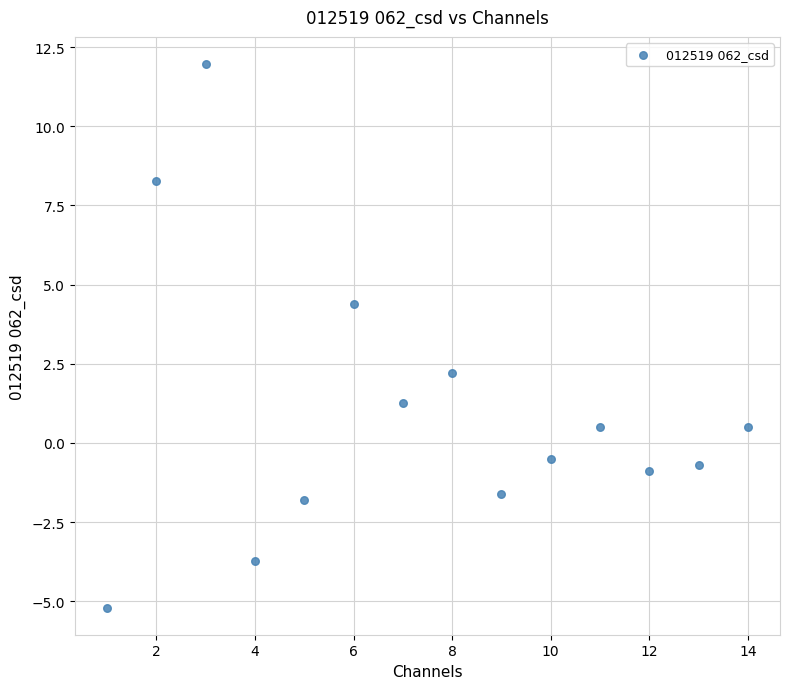

What Y value in the scatter plot is closest to 3?

2.2